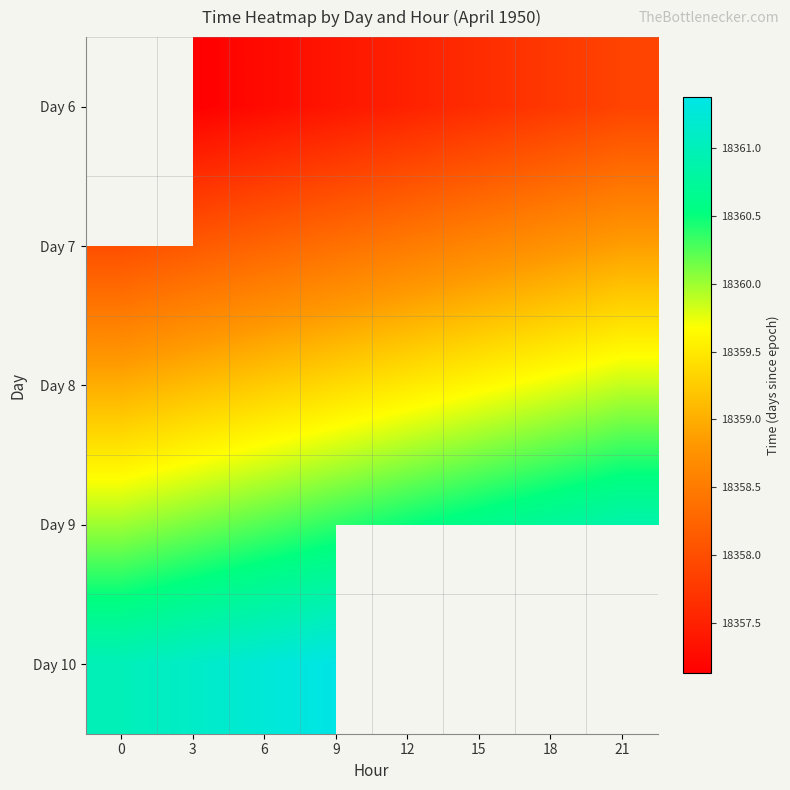

What is the difference between the highest and lowest values at 12?

3.0